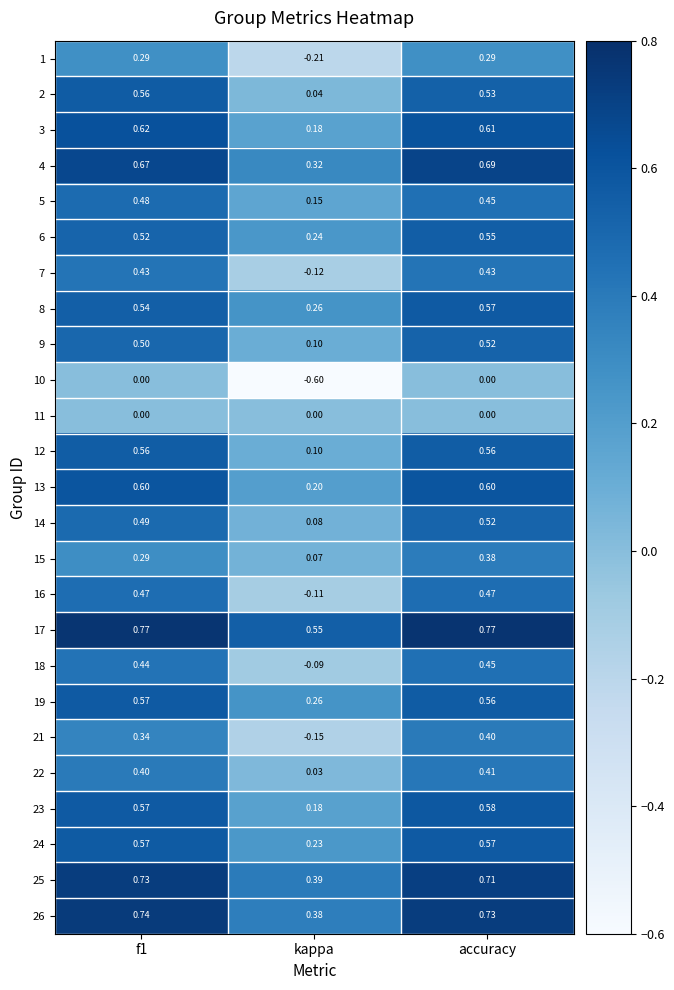

Between f1 and kappa, which series saw the biggest shift?

10